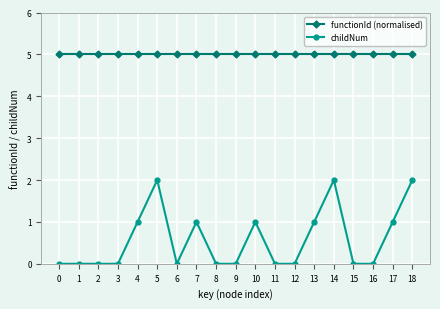

What is the sum of all childNum values?

11